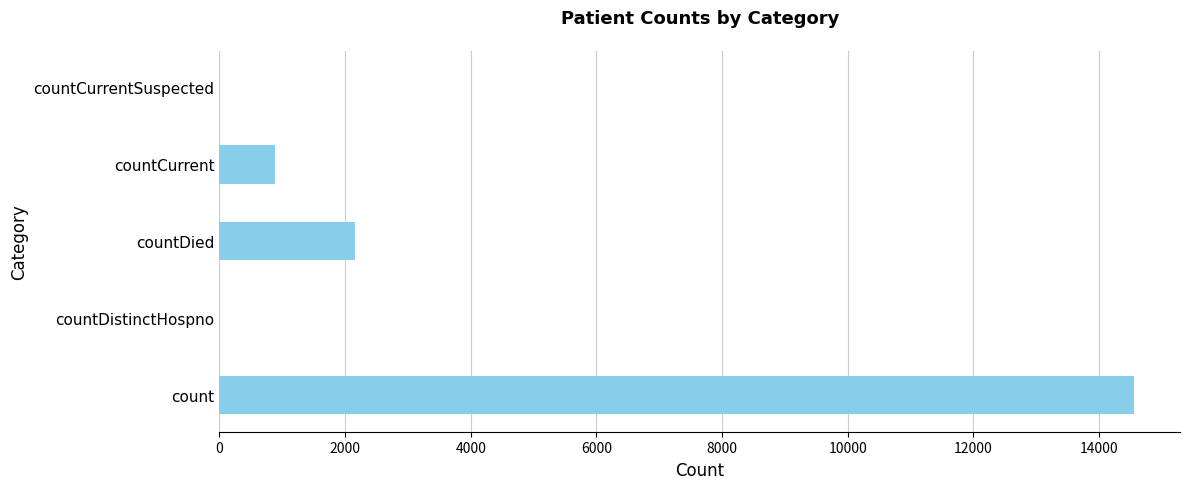

How many data points does each series have?

5